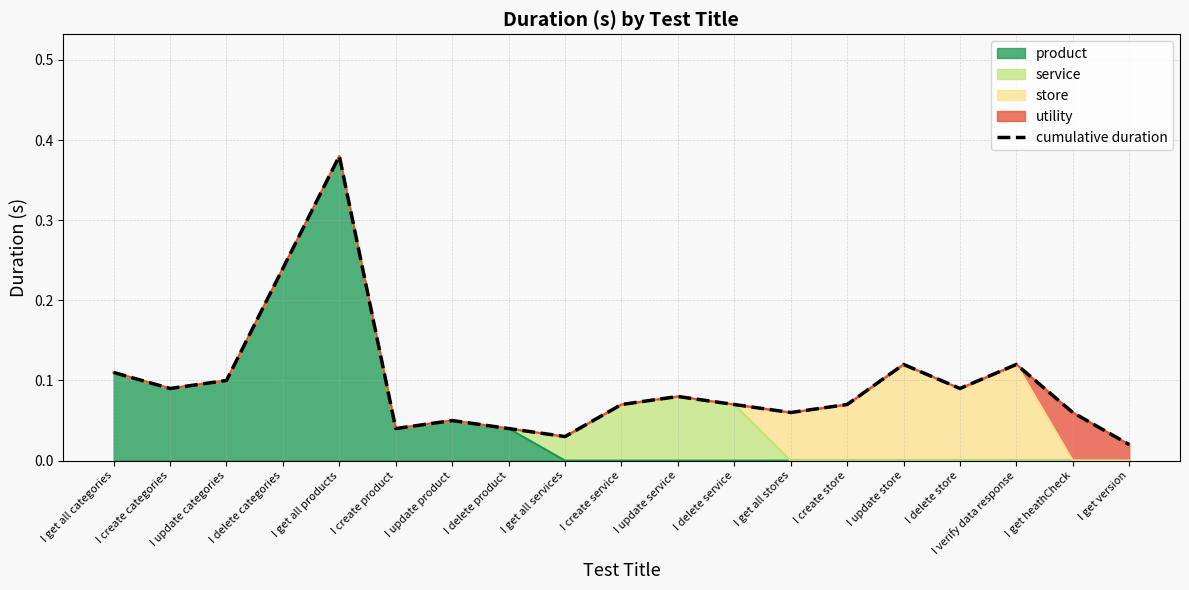

Which label corresponds to the largest value in the chart?

I get all products